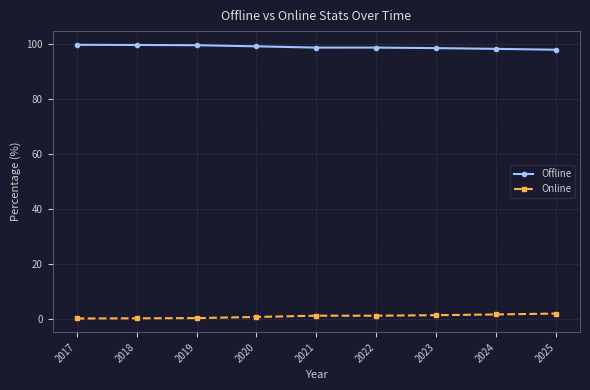

List the series in order of their overall mean, highest first.

Offline, Online